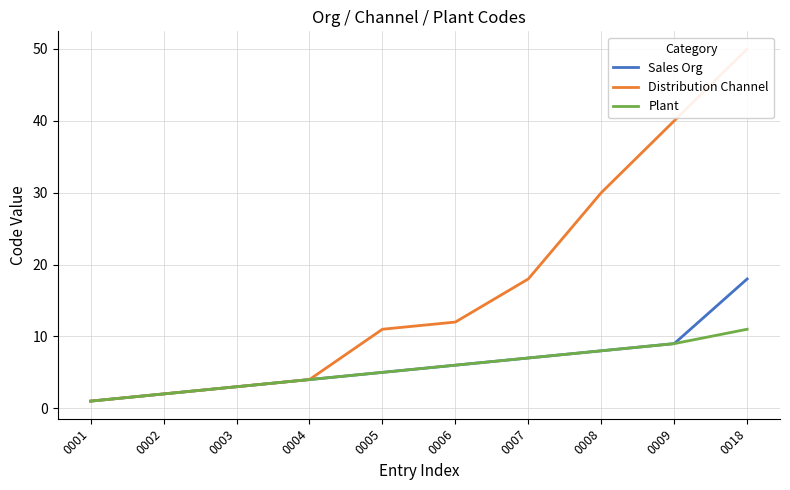

True or false: Plant has a value of 2 at 0003.

False